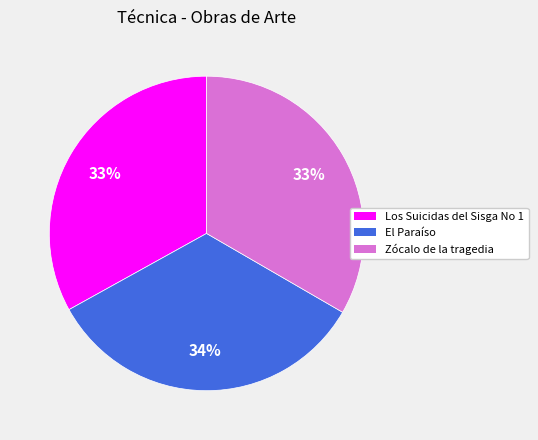

Is El Paraíso the majority of the pie?

No